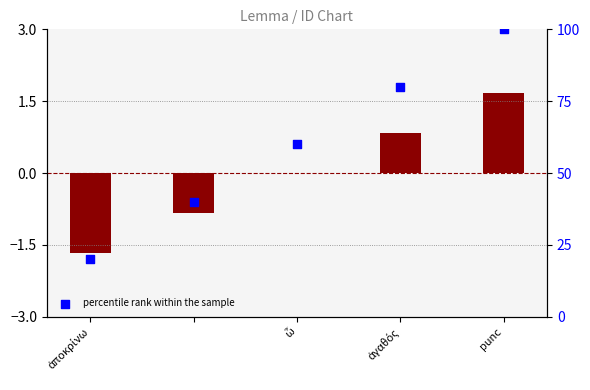

Which series contains the highest Y value?

percentile rank within the sample